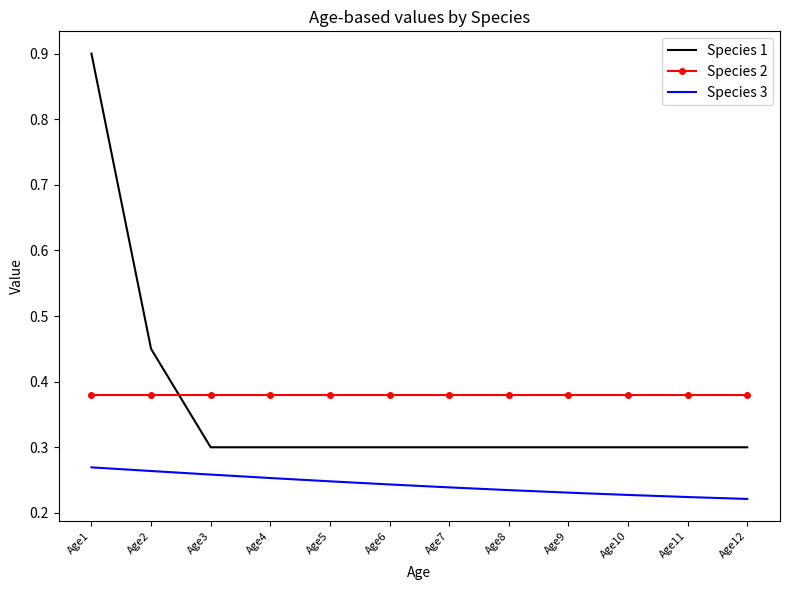

Is the value of Species 2 at Age7 greater than the value of Species 1 at Age7?

Yes